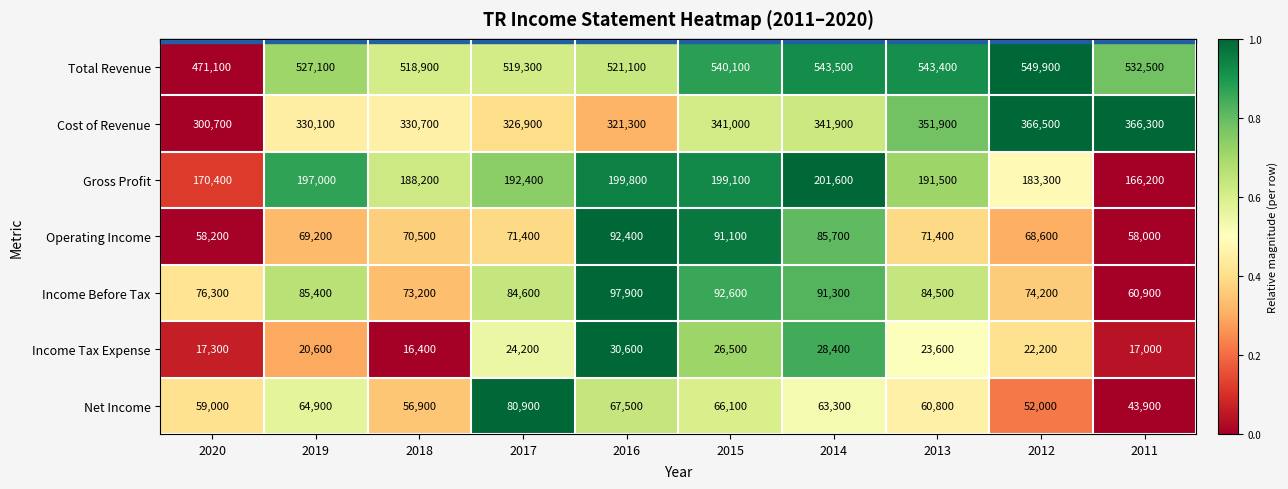

Which label corresponds to the smallest value in the chart?

2018